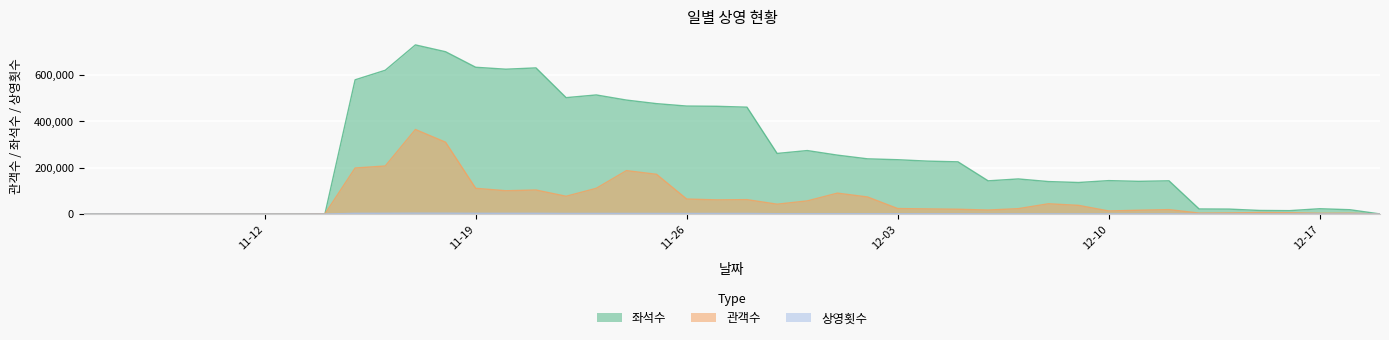

The value of 상영횟수 at 2012-11-25 is 924. True or false?

False